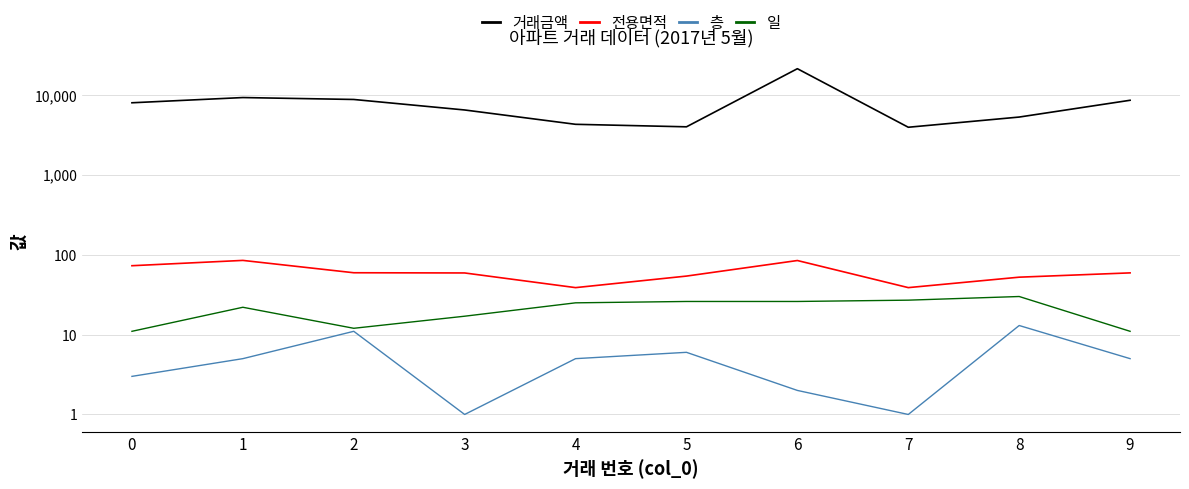

Which series has the largest range (max minus min)?

거래금액